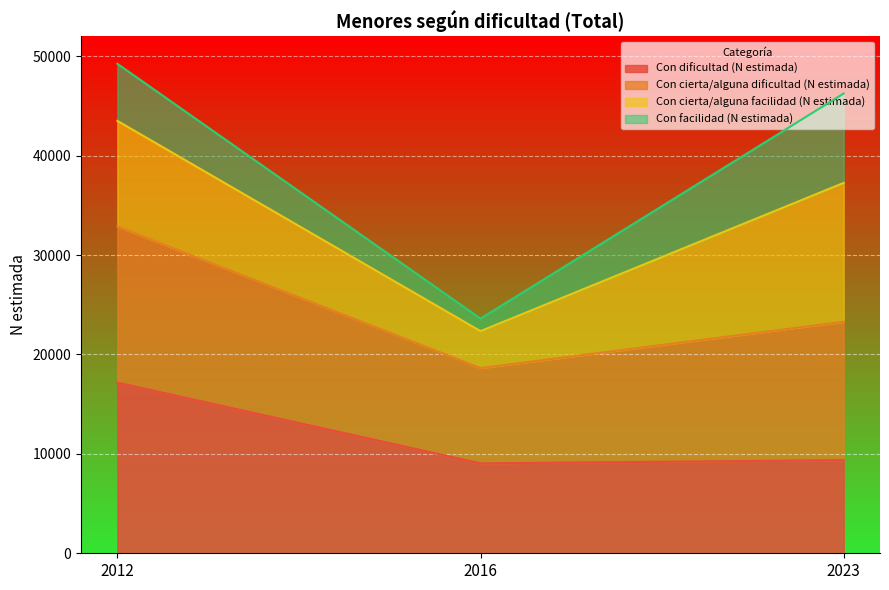

What are all the series names shown in the legend?

Con dificultad (N estimada), Con cierta/alguna dificultad (N estimada), Con cierta/alguna facilidad (N estimada), Con facilidad (N estimada)